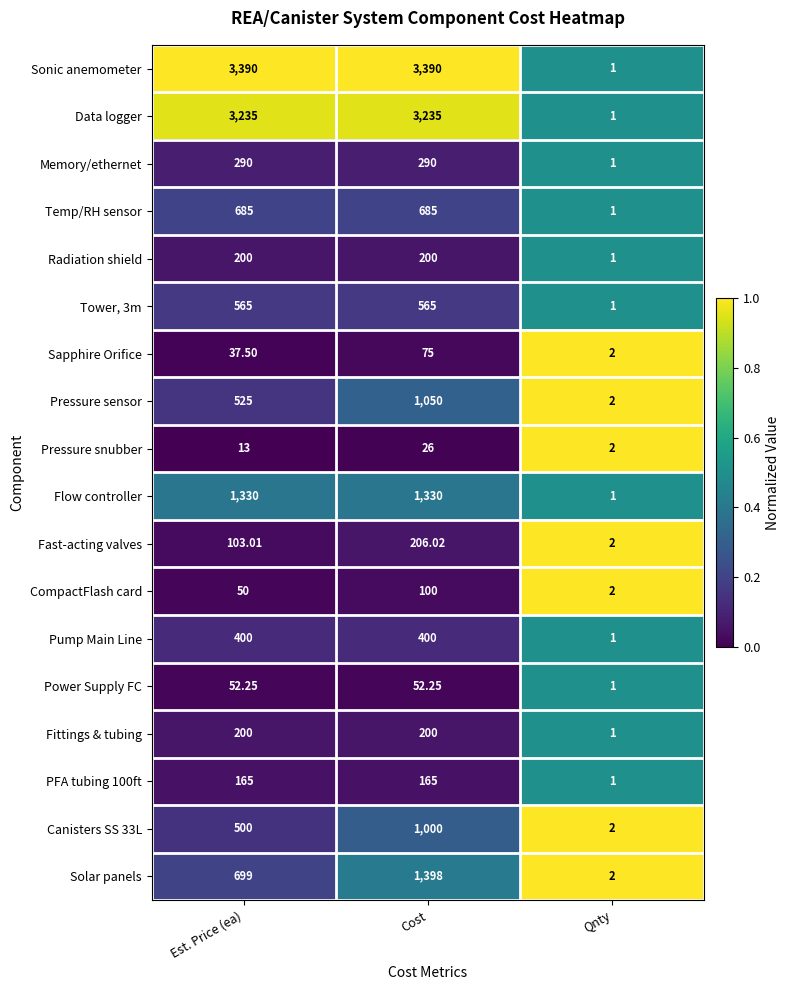

Between Est. Price (ea) and Cost, which series saw the biggest shift?

Solar panels